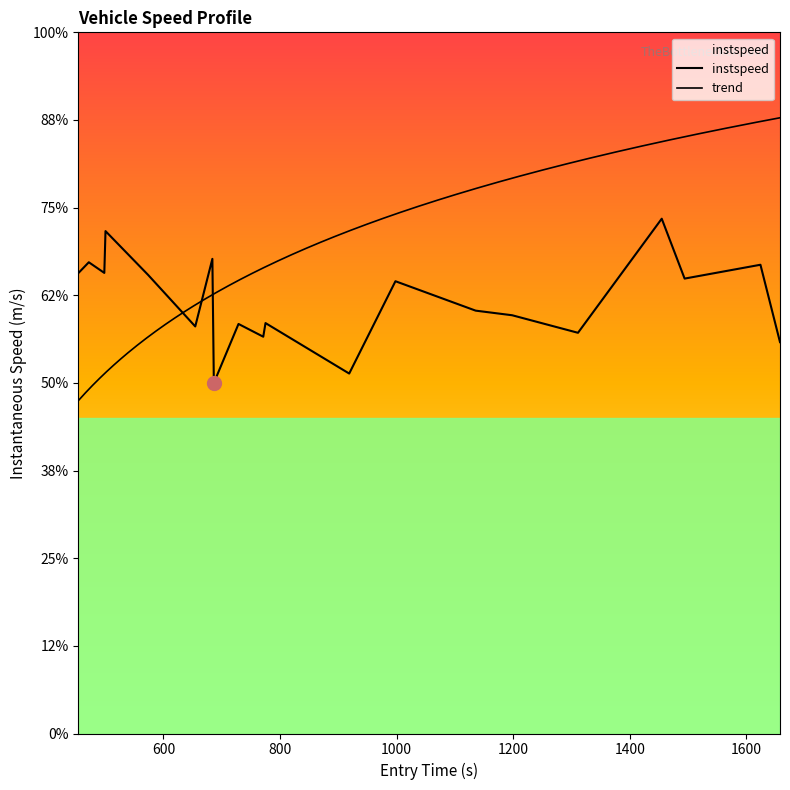

What is the difference between the maximum and second lowest values?

4.4